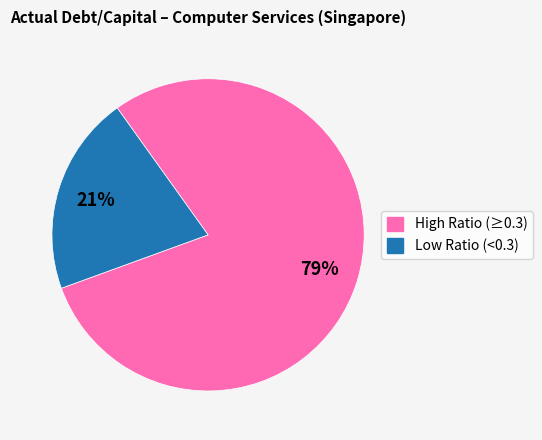

Is there a majority slice in this chart?

Yes